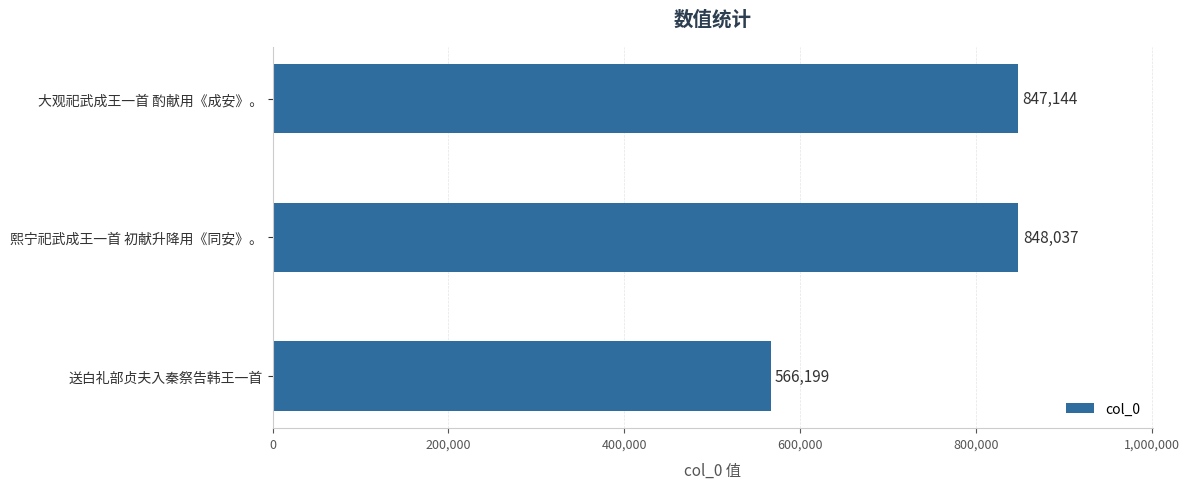

List the labels in order of value, largest first.

熙宁祀武成王一首 初献升降用《同安》。, 大观祀武成王一首 酌献用《成安》。, 送白礼部贞夫入秦祭告韩王一首